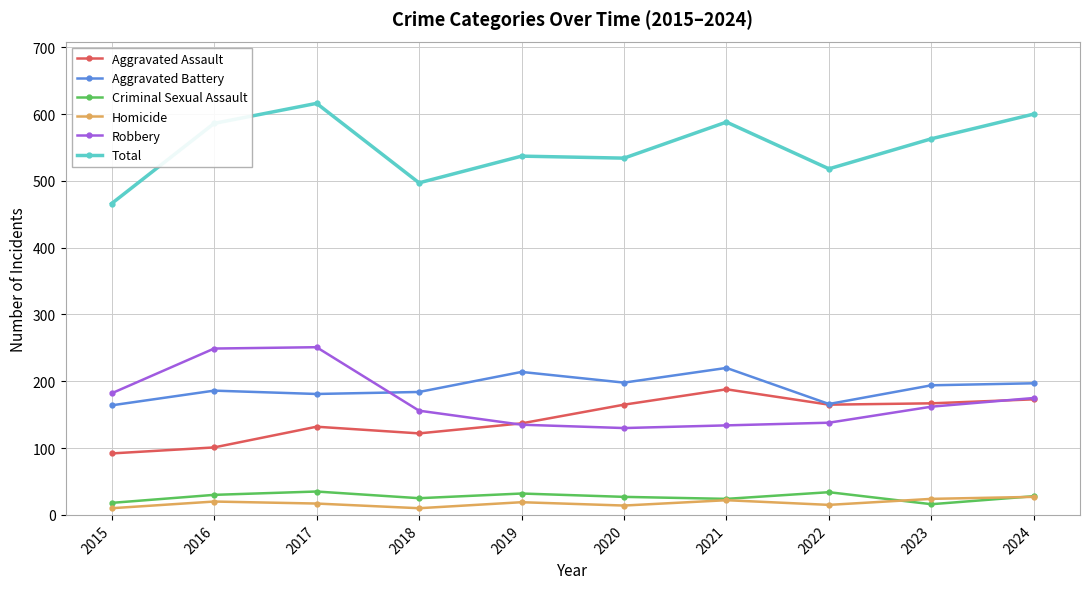

What is the average value of the Aggravated Assault series?

144